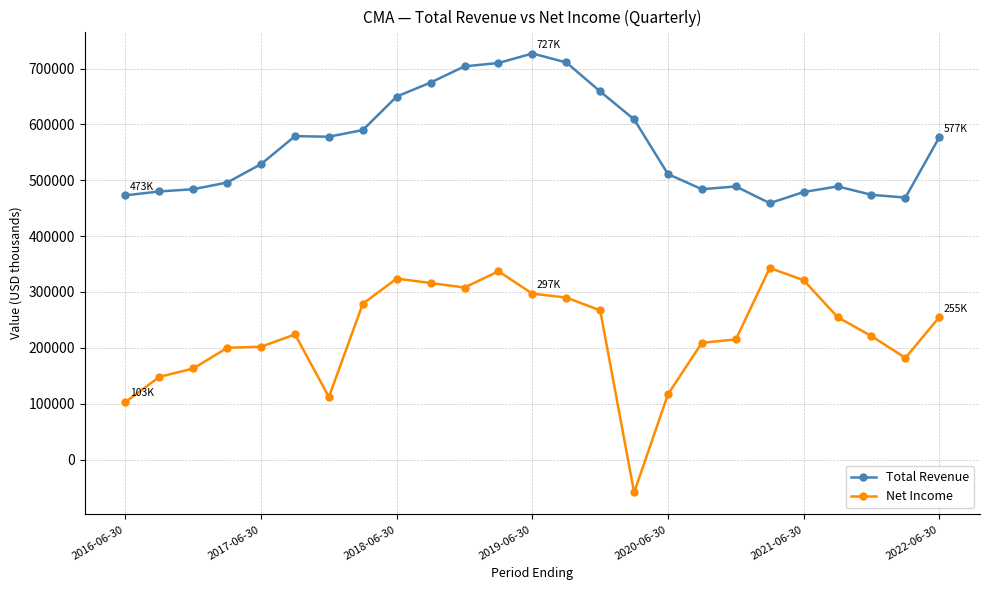

What are all the series names shown in the legend?

Total Revenue, Net Income